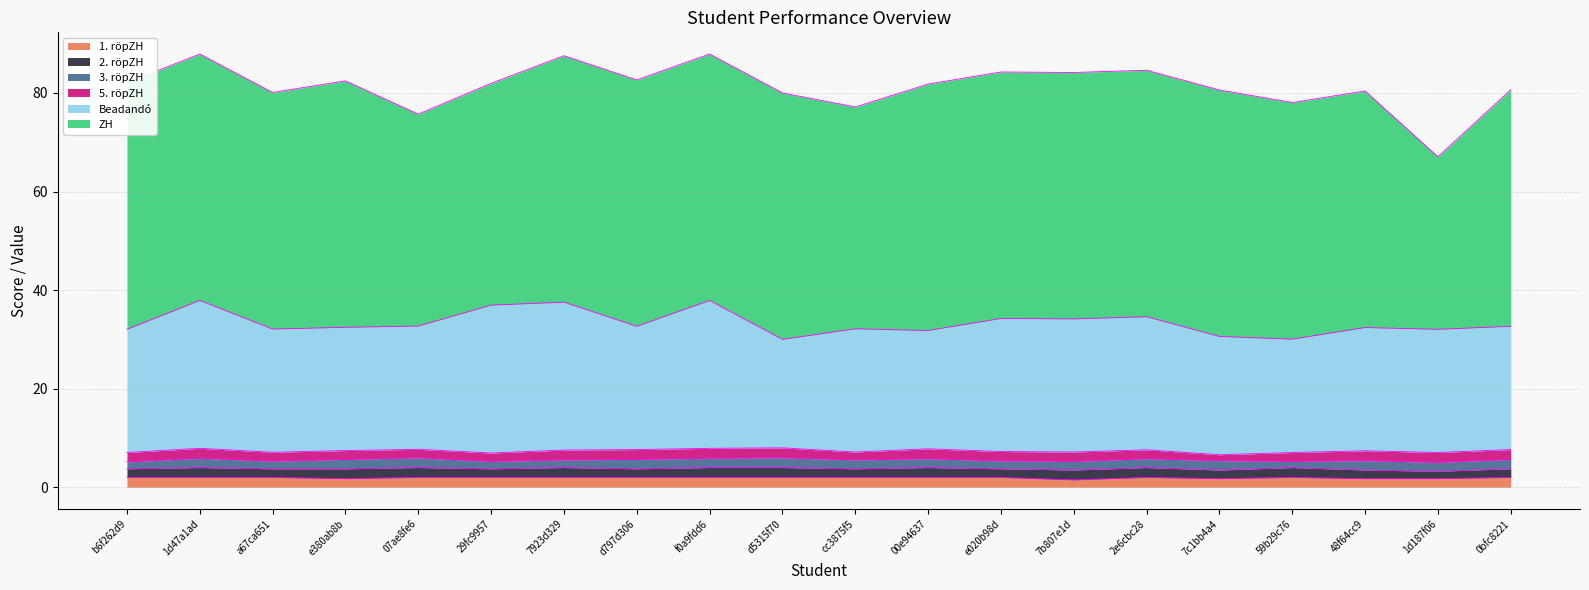

Which label corresponds to the smallest value in the chart?

7c1bb4a4